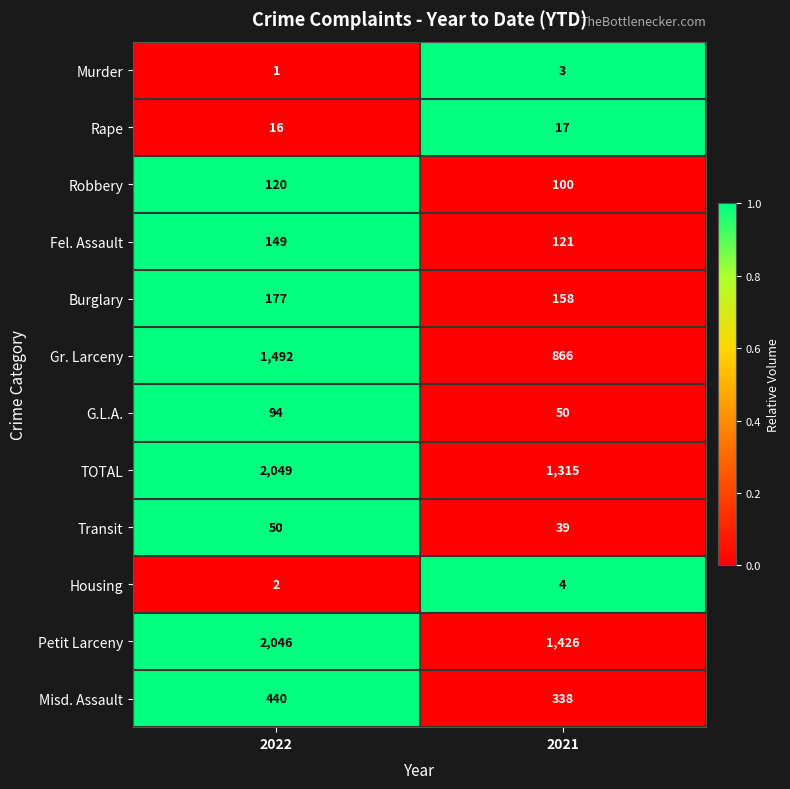

What is the total value across all series at 2021?

4437